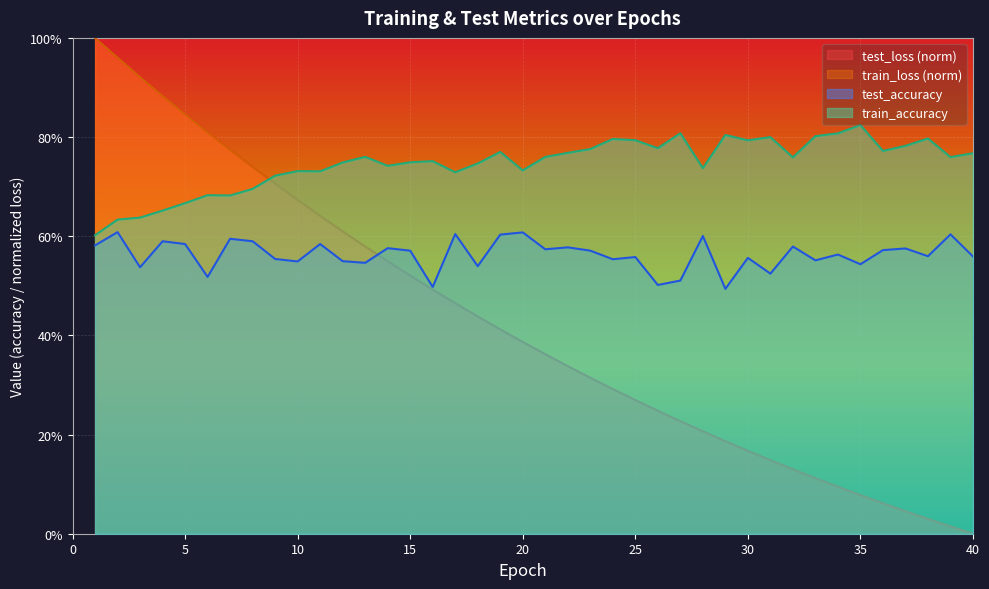

The train_loss series shows 0.5 at 16. True or false?

True